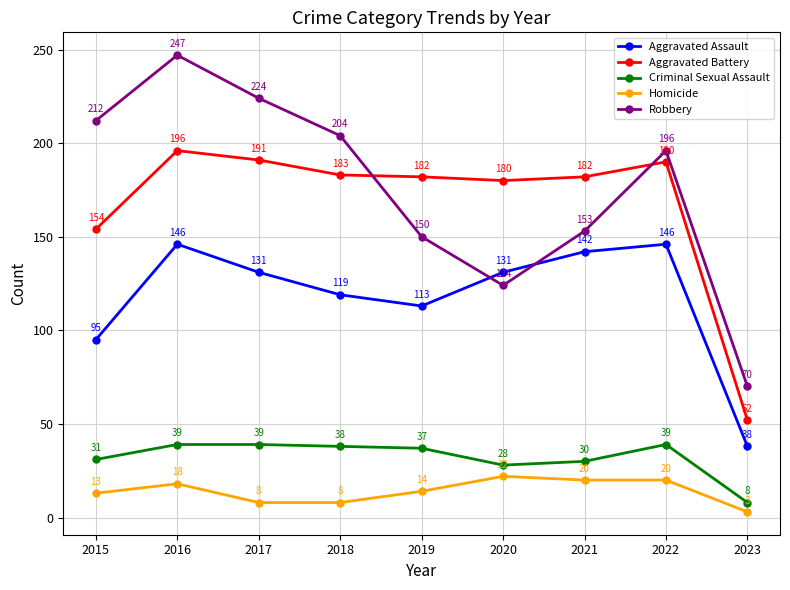

What is the maximum value shown in the chart?

247